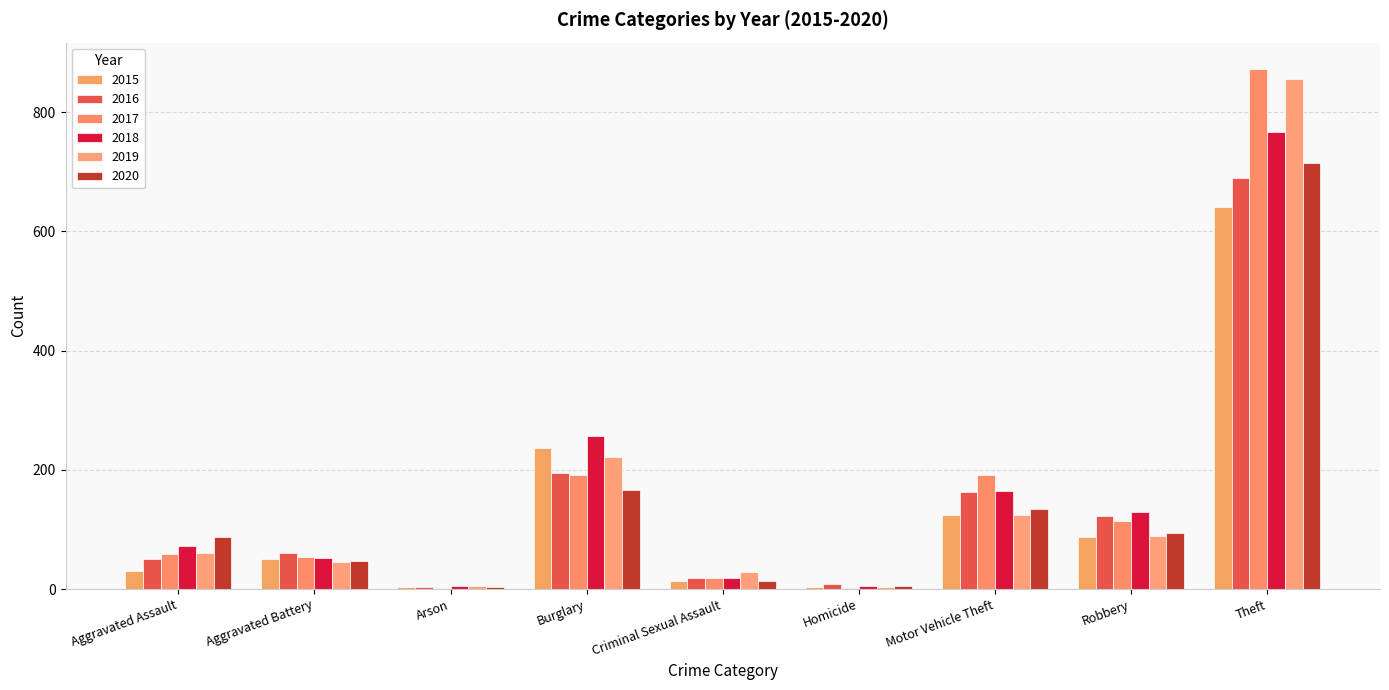

What is the difference between the second highest and minimum values in the 2015 series?

233